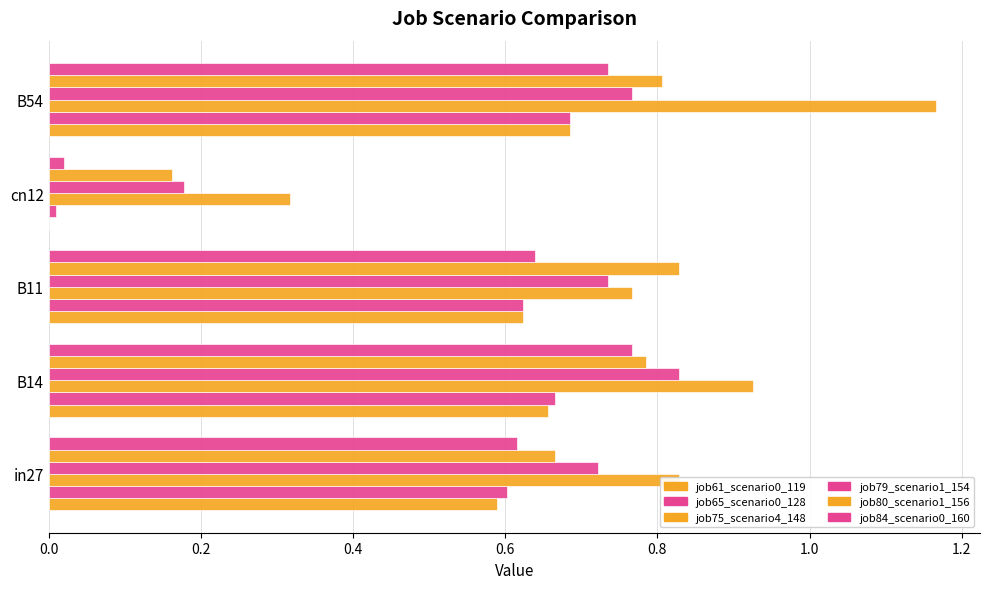

At how many categories does at least one series exceed 0?

5